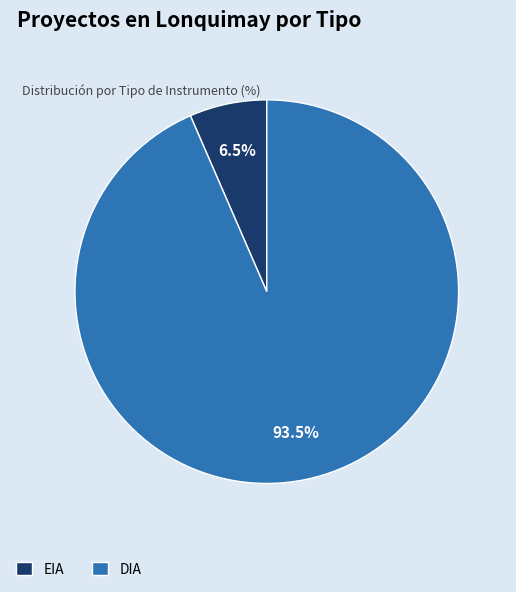

Which has a higher value, DIA or EIA?

DIA